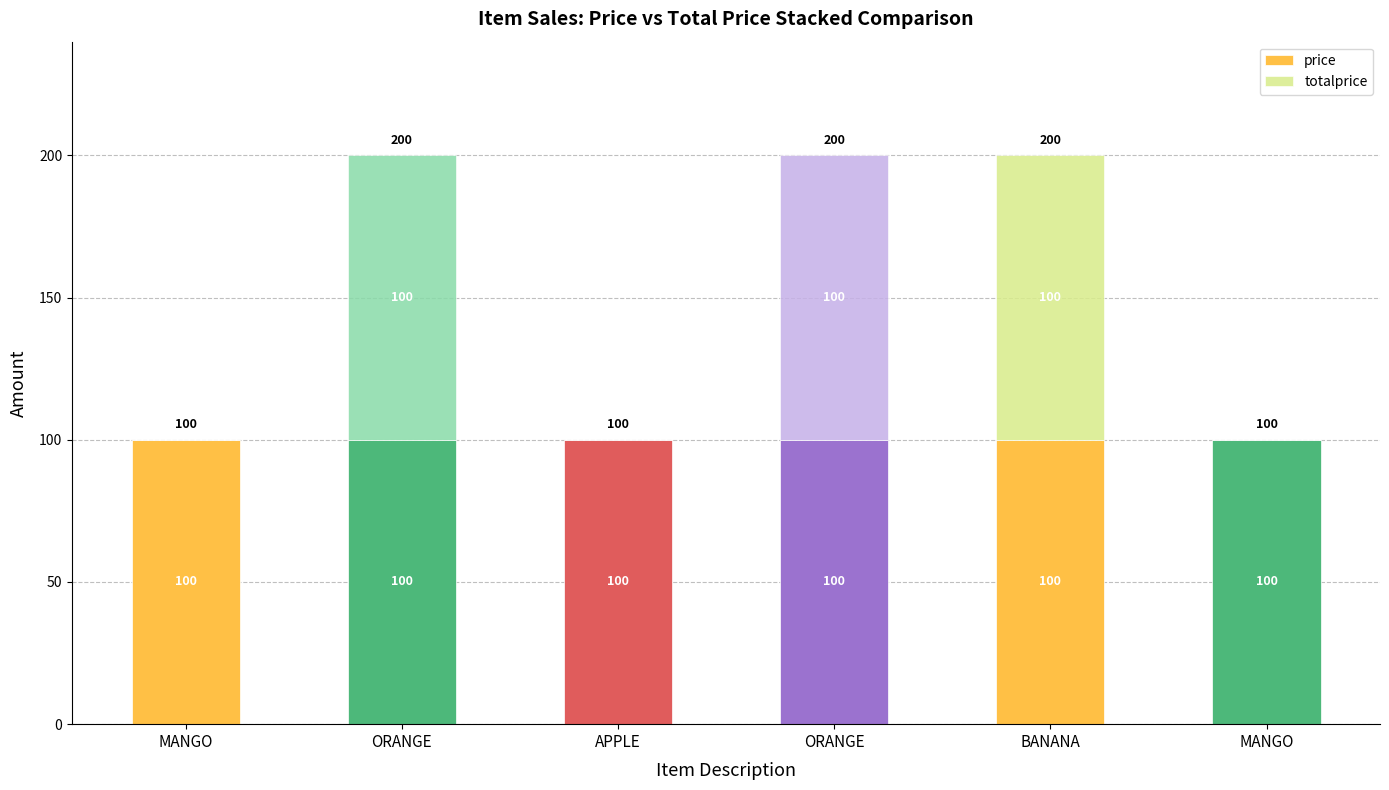

What is the sum of the totalprice values at ORANGE and MANGO?

100